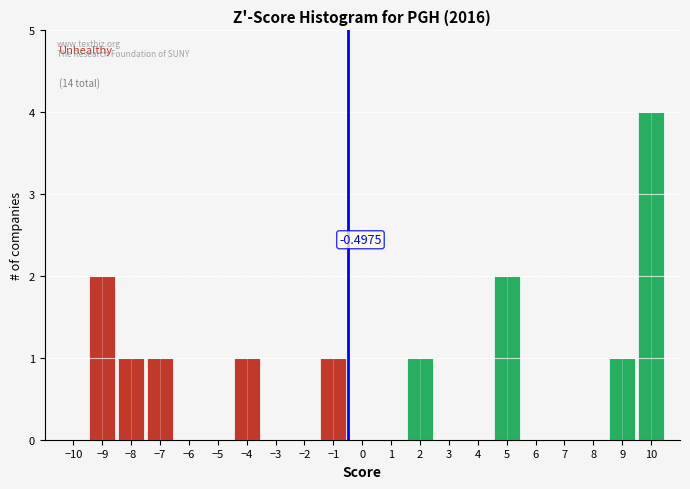

Which range on the x-axis has the tallest bar?

9.5 to 10.5